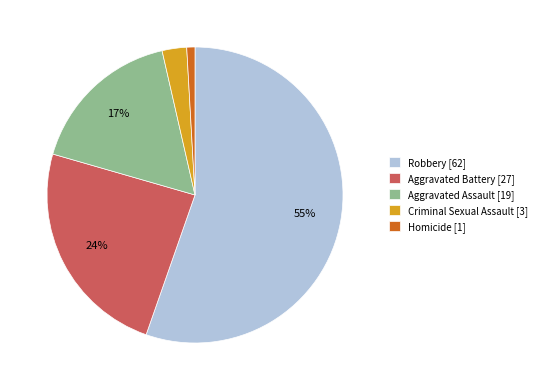

Which slice is the smallest?

Homicide